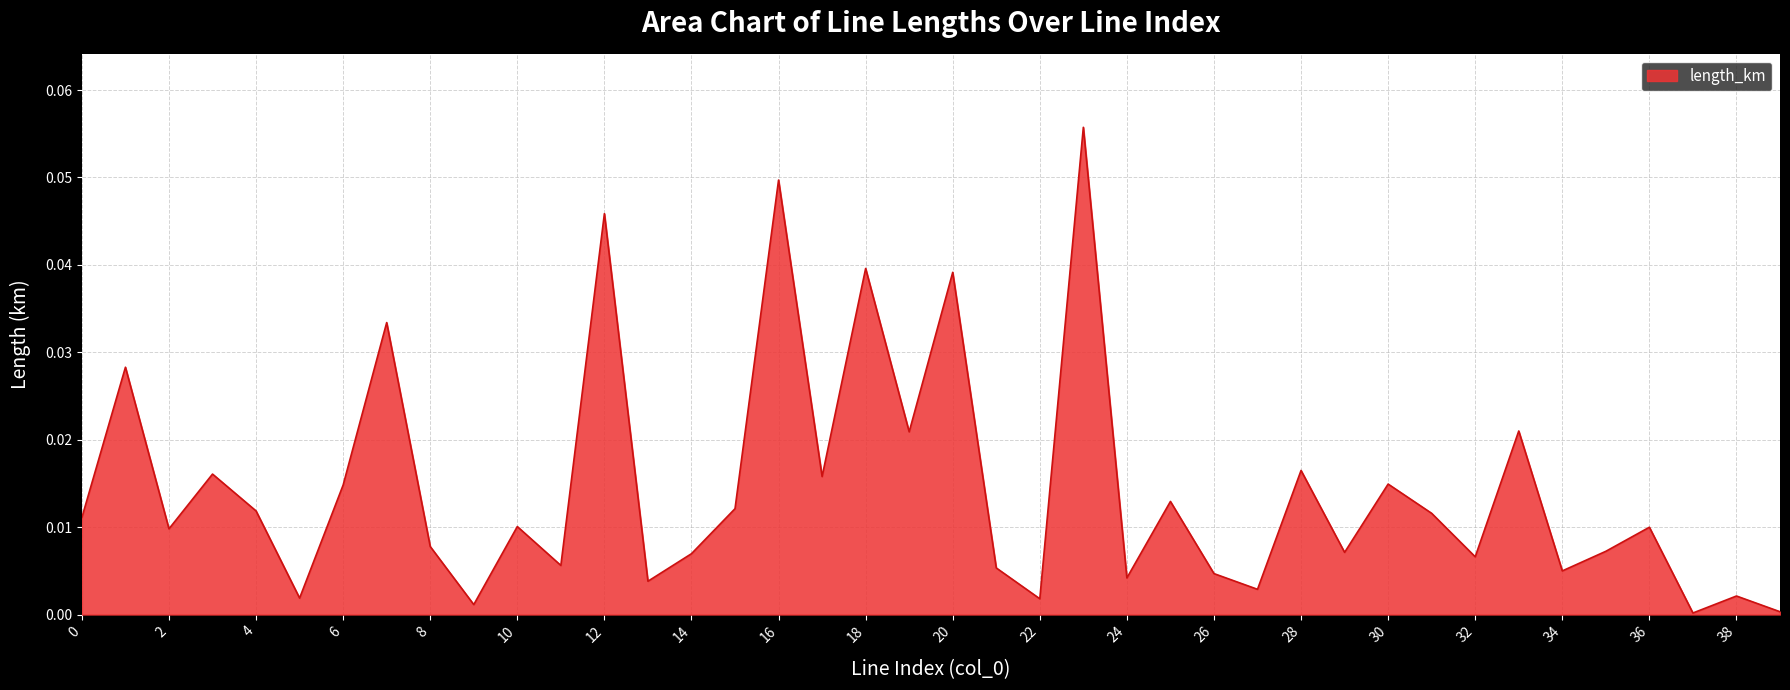

Reading right to left, transcribe all the data shown in this chart.

0.0	0.0	0.0	0.0	0.0	0.0	0.0	0.0	0.0	0.0	0.0	0.0	0.0	0.0	0.0	0.0	0.1	0.0	0.0	0.0	0.0	0.0	0.0	0.0	0.0	0.0	0.0	0.0	0.0	0.0	0.0	0.0	0.0	0.0	0.0	0.0	0.0	0.0	0.0	0.0